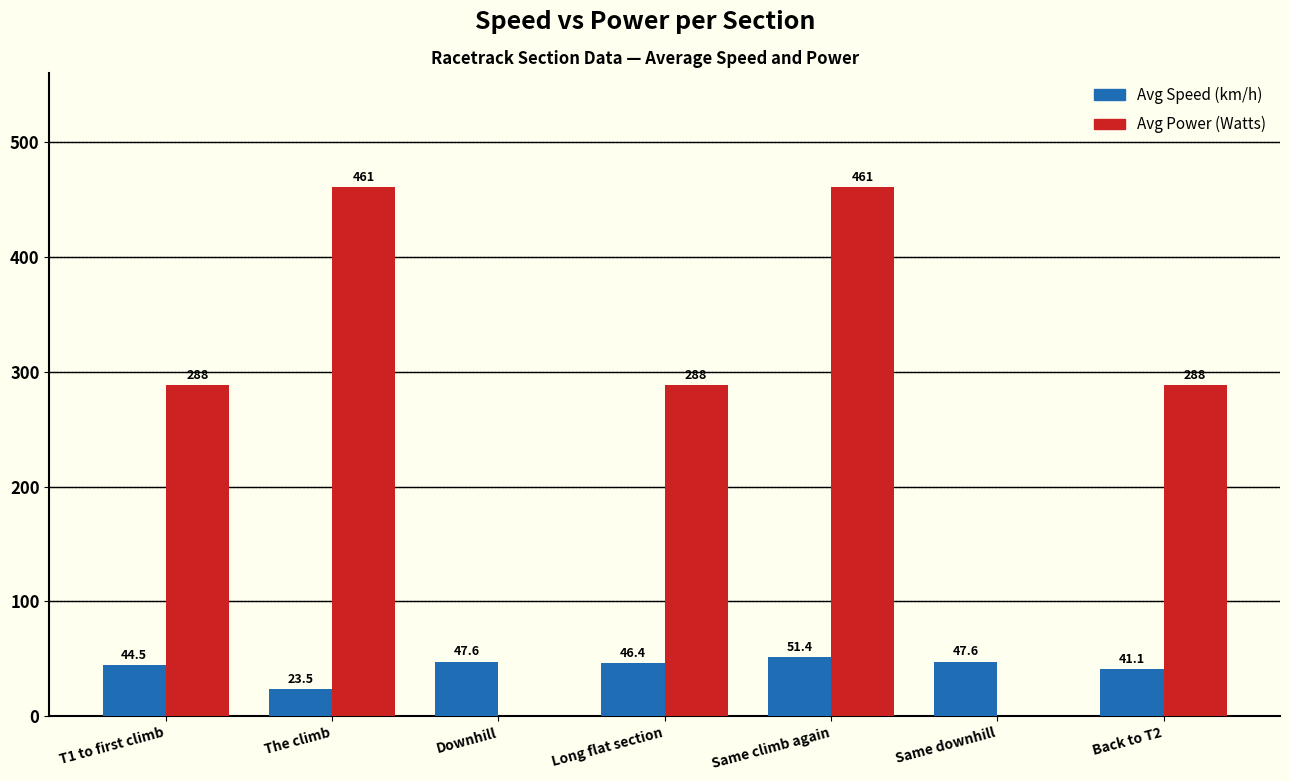

Count the number of categories in the chart.

7